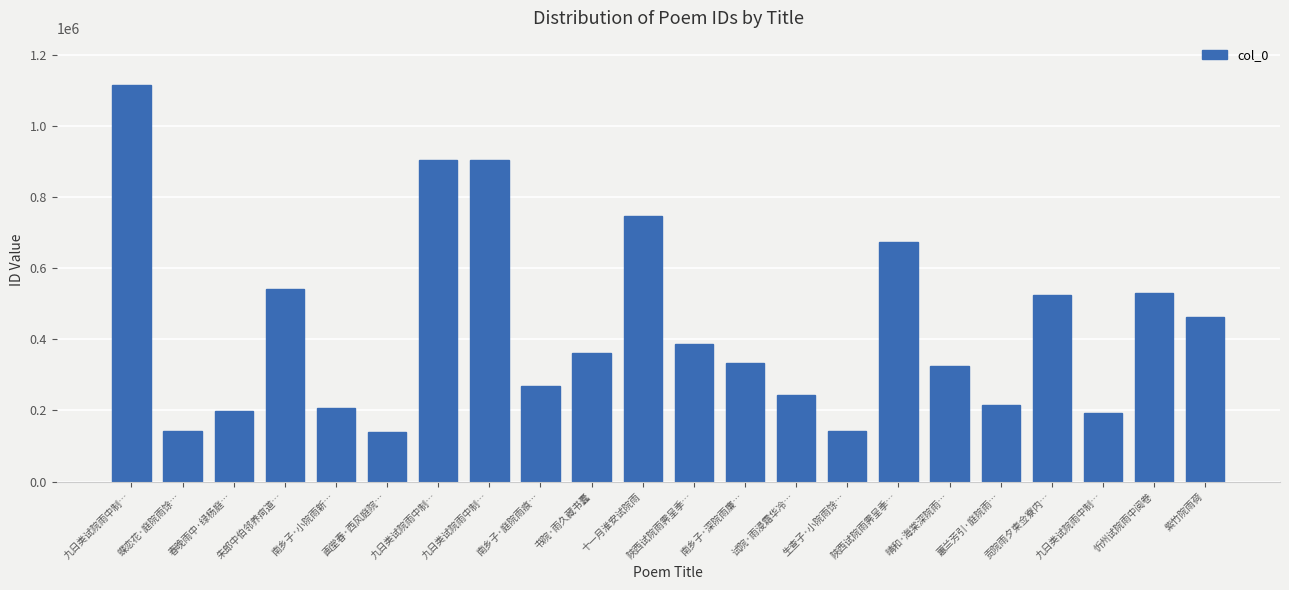

What is the value of the 19th bar from the left?

523836